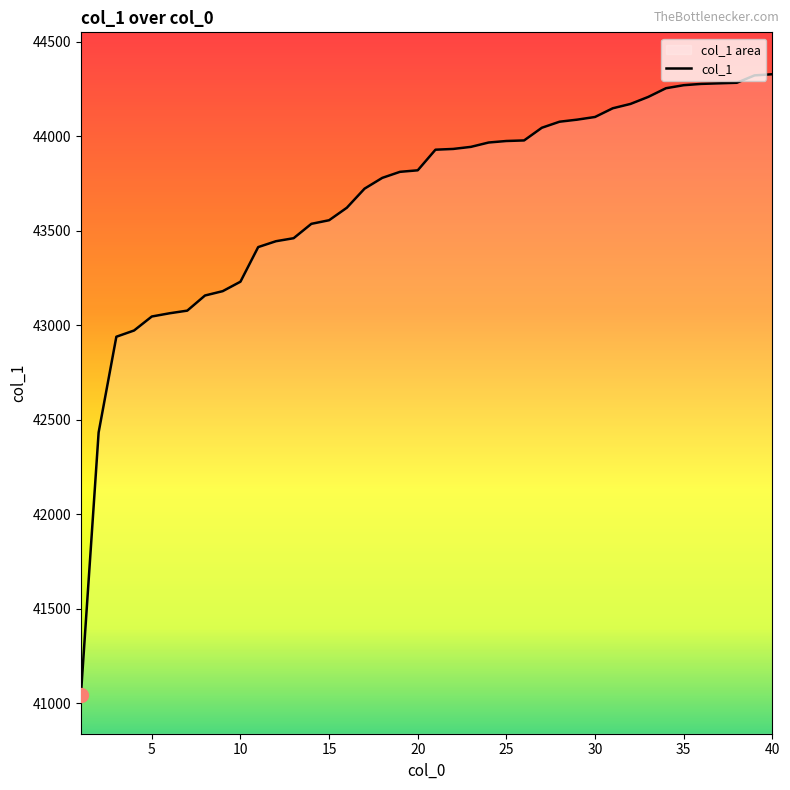

Reading left to right, transcribe all the data shown in this chart.

41045	42433	42939	42972	43046	43063	43077	43157	43180	43230	43413	43444	43460	43536	43555	43621	43722	43779	43811	43819	43928	43932	43943	43966	43974	43977	44044	44076	44087	44101	44147	44170	44207	44253	44269	44276	44279	44282	44321	44327